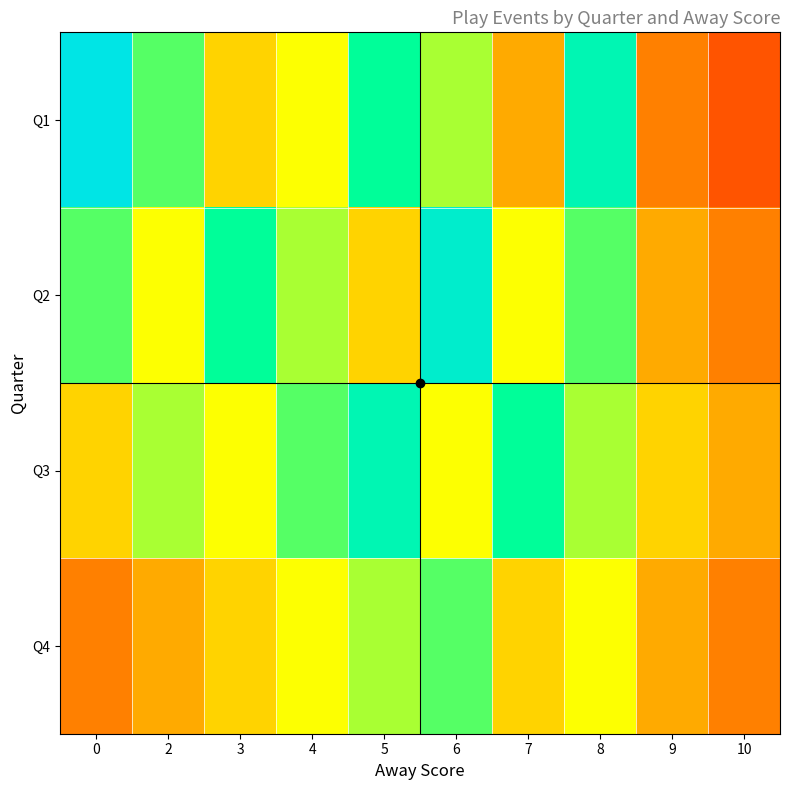

At which category does the chart reach its minimum across all series?

10